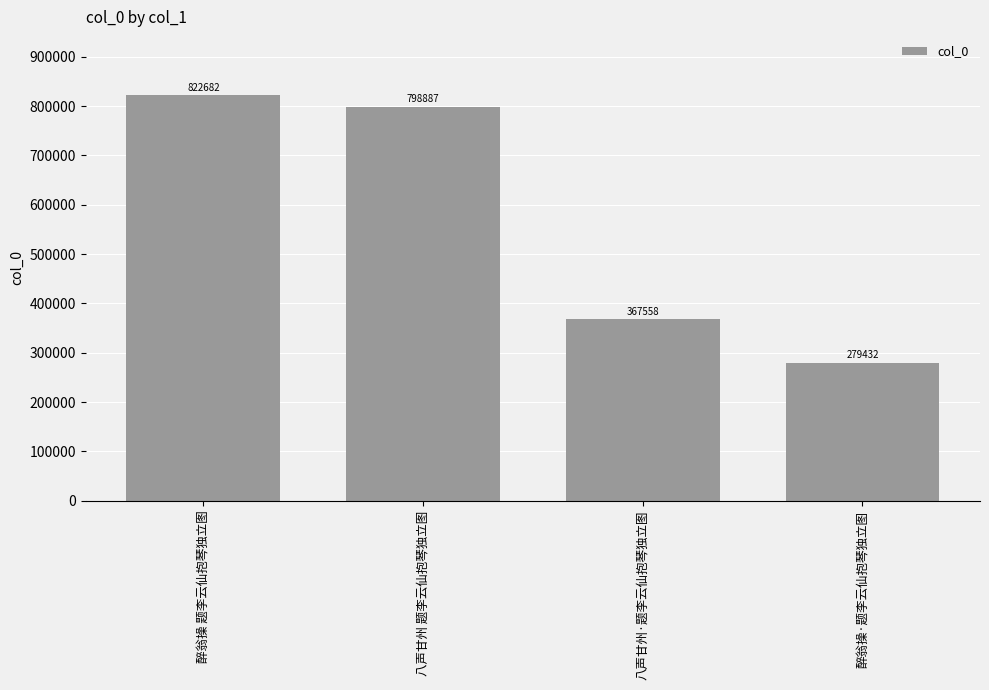

At which category does the chart reach its peak across all series?

醉翁操 题李云仙抱琴独立图